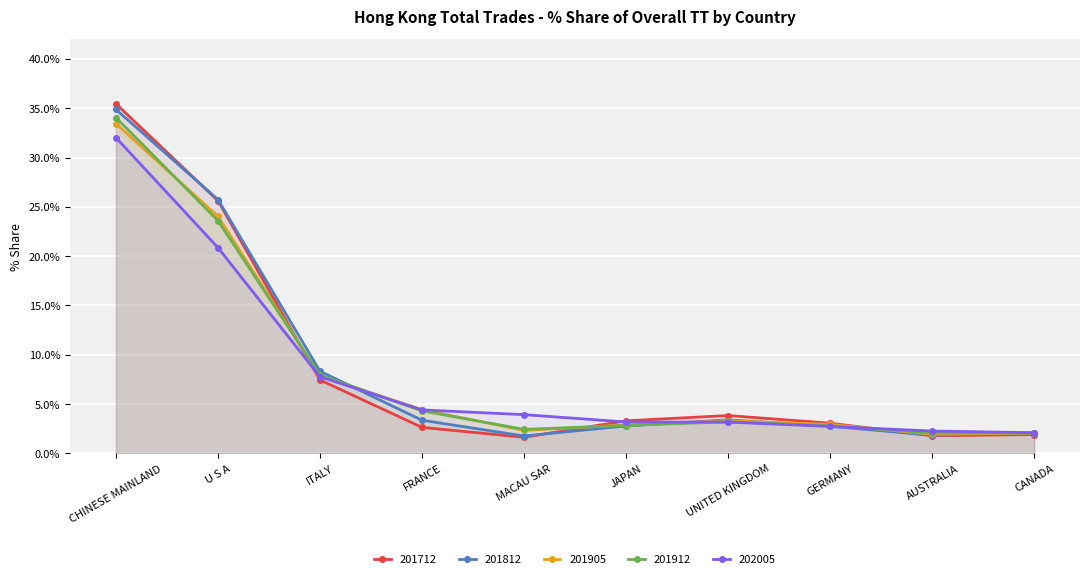

What is the difference between the 201712_% Share values at CANADA and JAPAN?

1.4